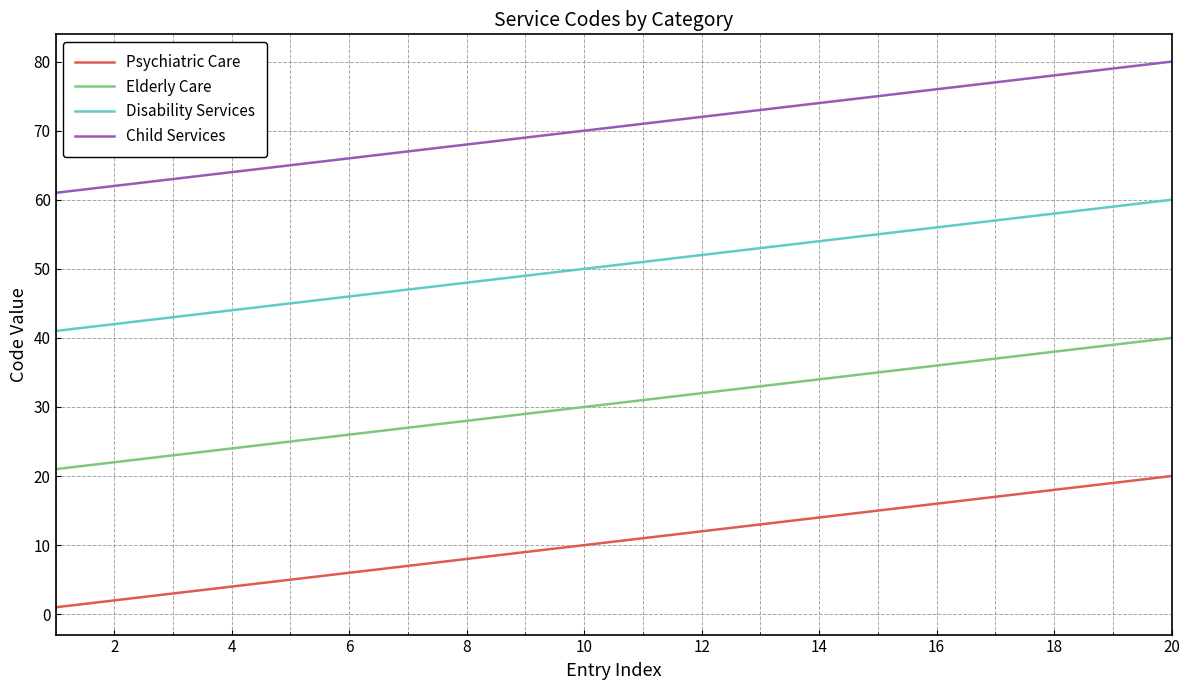

Does the chart display data point markers on the line(s)?

No